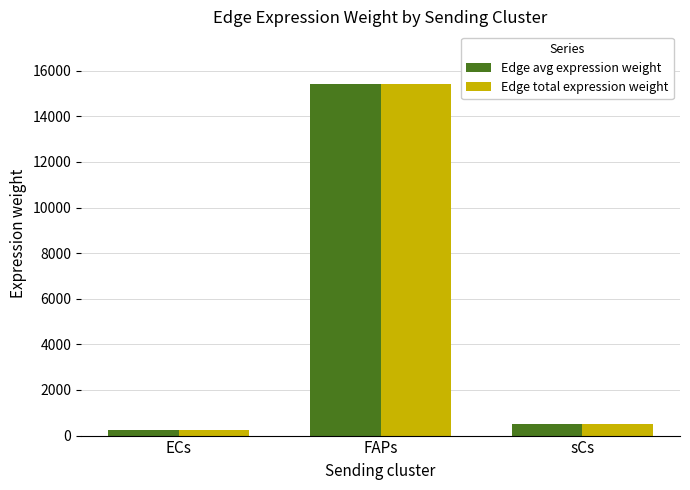

Reading right to left, list all the values displayed in this chart.

Edge avg expression weight: 518.7	15418.5	240.0
Edge total expression weight: 518.7	15418.5	240.0